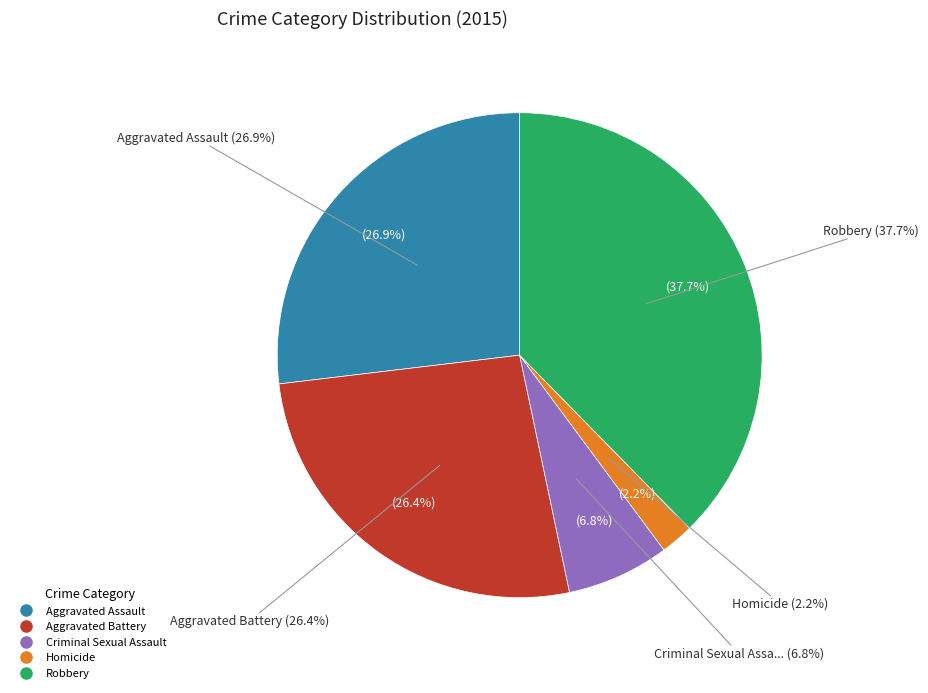

What is the largest slice in the pie chart?

Robbery